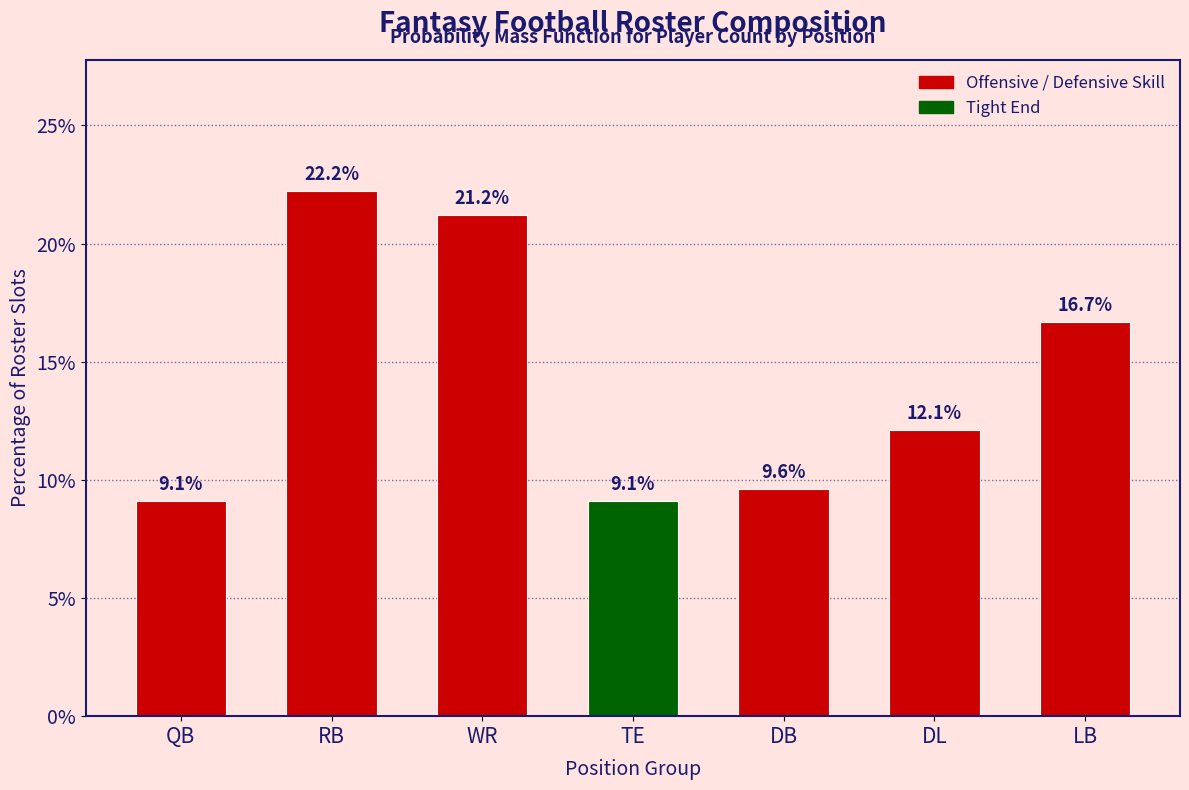

Reading right to left, what are all the values shown in this chart?

16.7	12.1	9.6	9.1	21.2	22.2	9.1